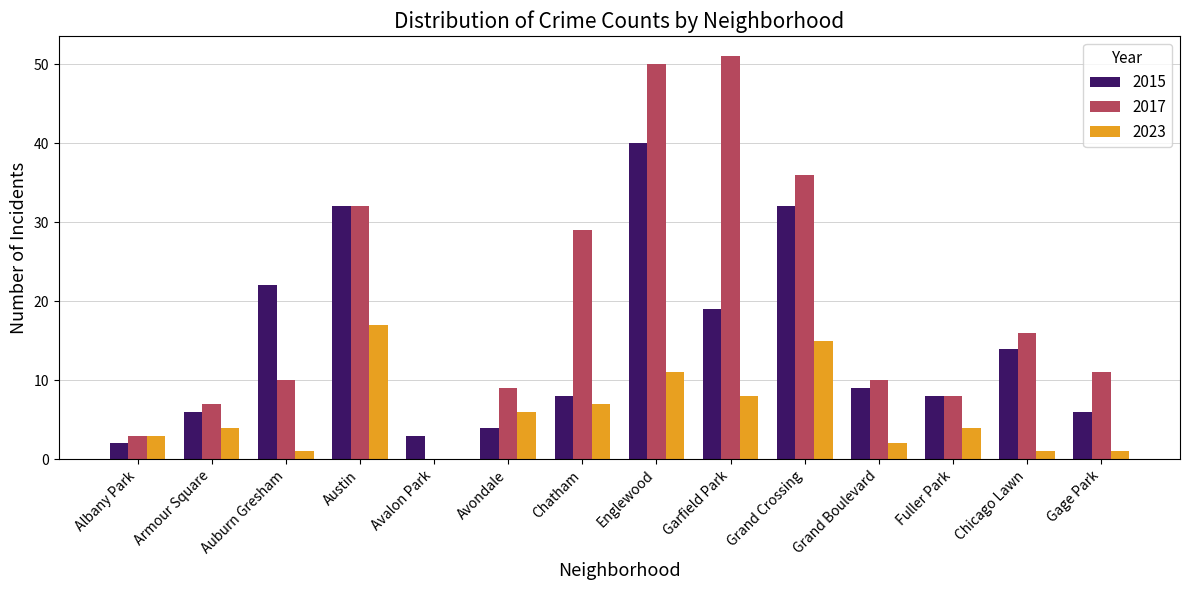

What is the sum of all 2015 values?

205